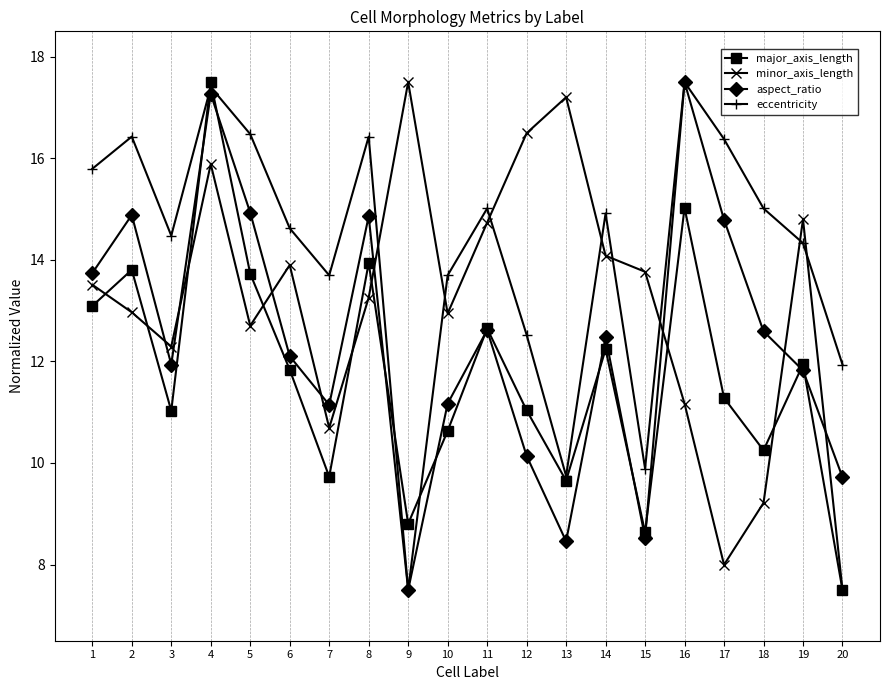

What is the average value of the aspect_ratio series?

12.4